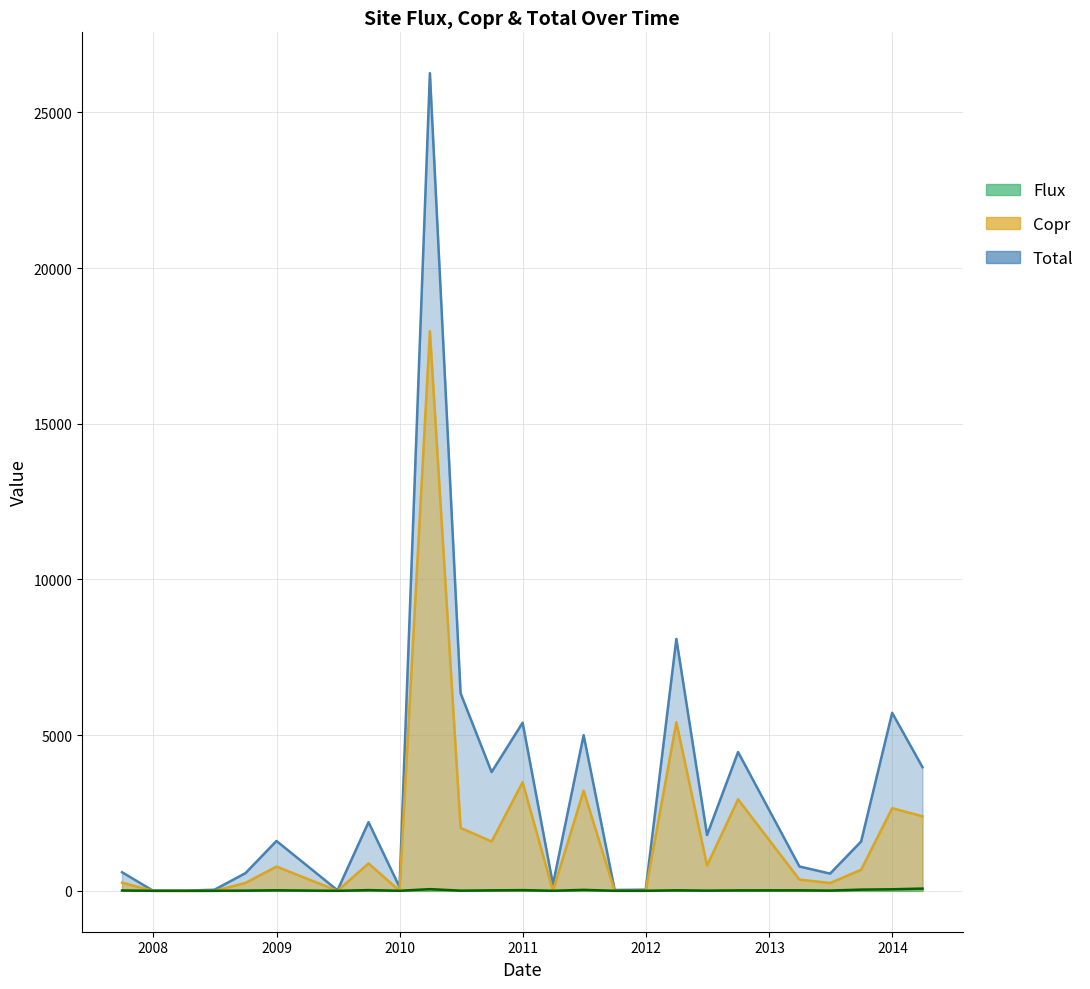

Is the value of Total at 34 greater than the value of Flux at 8?

Yes